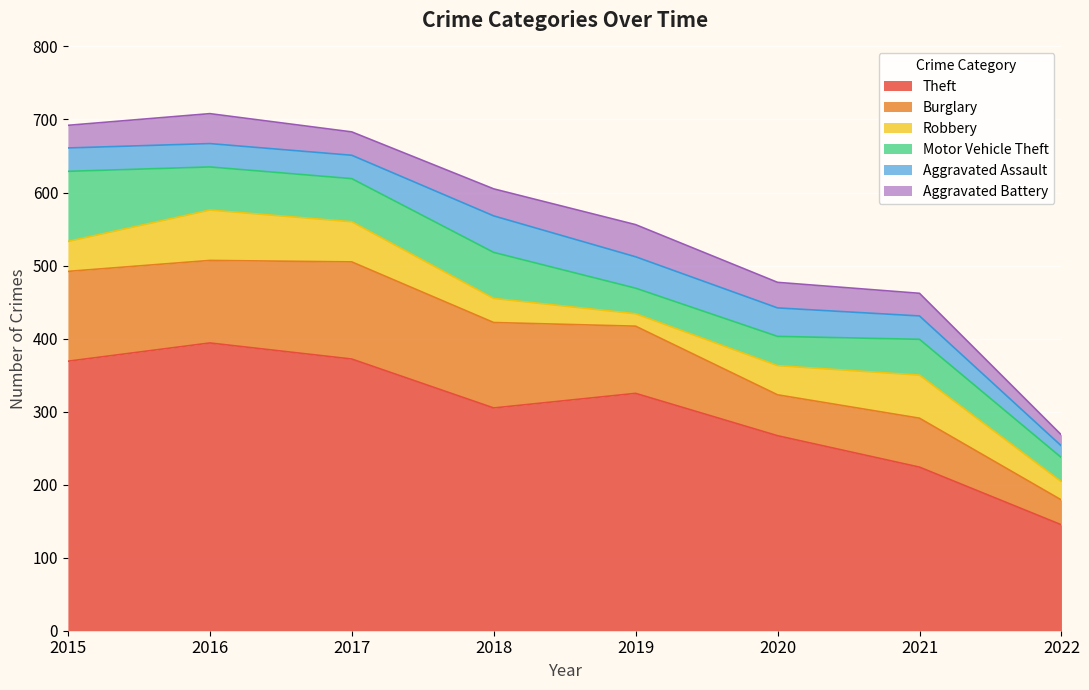

What is the difference between the maximum and minimum values in the Robbery series?

52